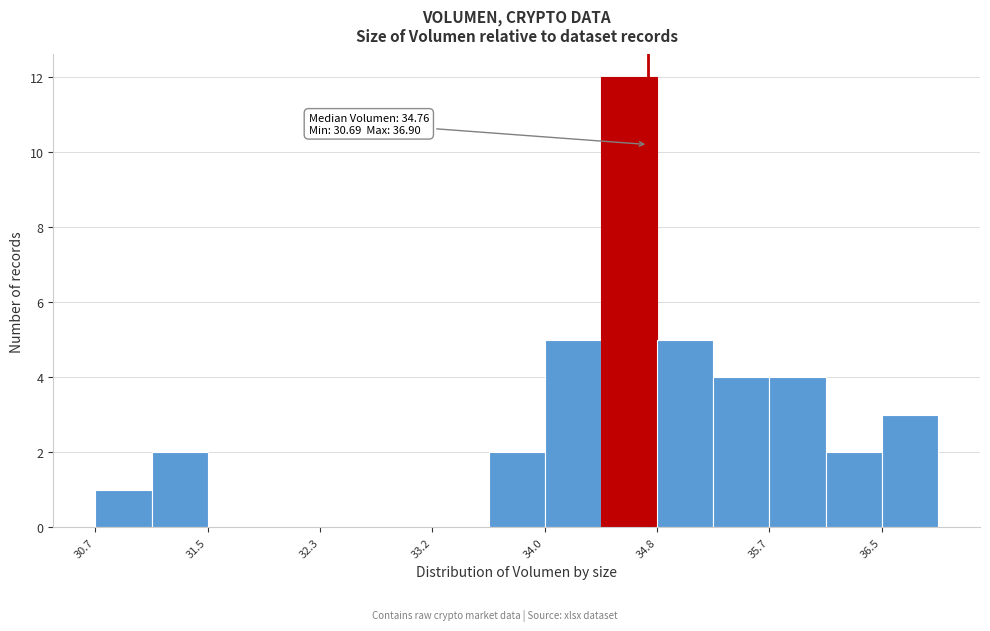

Over which range of the x-axis is the bar tallest?

34.4 to 34.8